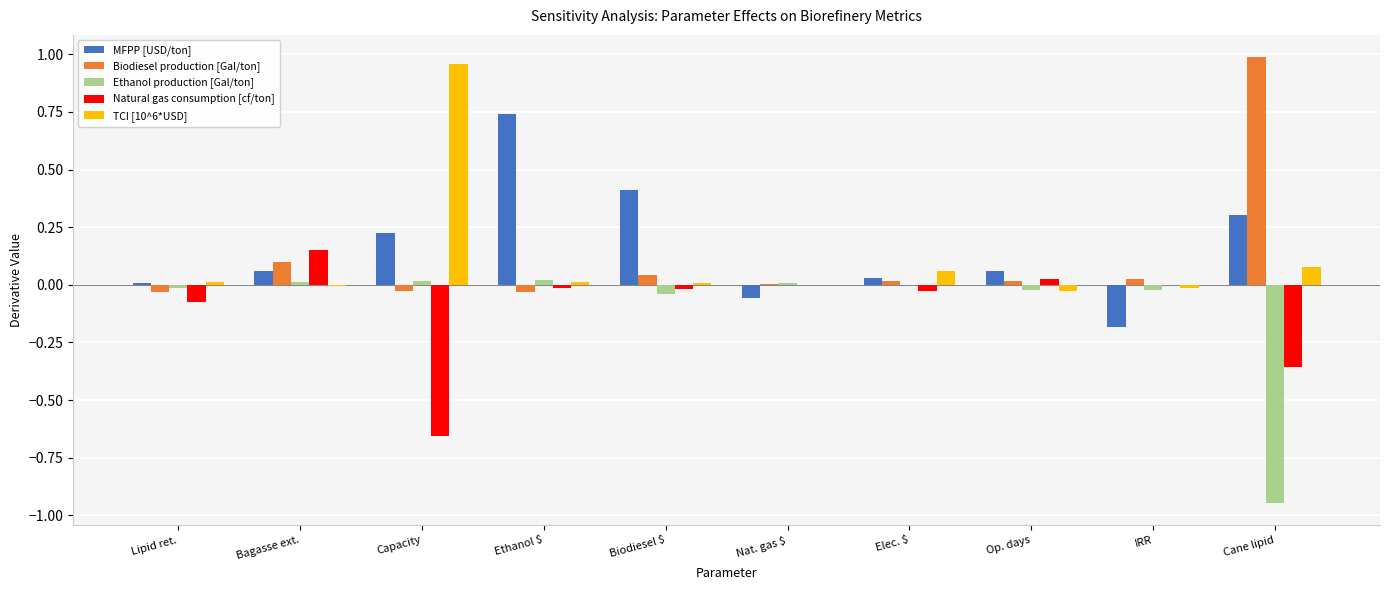

Count the number of data series in this chart.

5